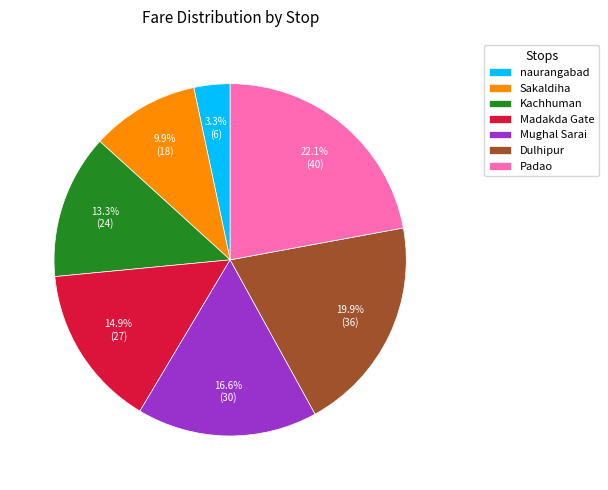

Approximately how many times larger is the value at Kachhuman compared to naurangabad?

4.0